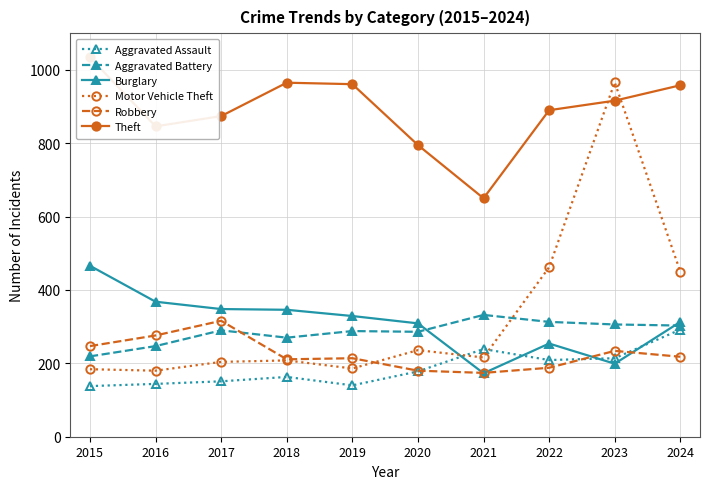

Reading left to right, extract all data points from this chart.

Aggravated Assault: 2015=138	2016=144	2017=151	2018=163	2019=140	2020=178	2021=239	2022=209	2023=214	2024=292
Aggravated Battery: 2015=219	2016=247	2017=290	2018=270	2019=288	2020=286	2021=332	2022=313	2023=306	2024=303
Burglary: 2015=466	2016=368	2017=348	2018=346	2019=329	2020=309	2021=173	2022=254	2023=199	2024=313
Motor Vehicle Theft: 2015=184	2016=180	2017=204	2018=208	2019=186	2020=236	2021=216	2022=462	2023=966	2024=450
Robbery: 2015=247	2016=276	2017=316	2018=211	2019=214	2020=180	2021=174	2022=188	2023=234	2024=218
Theft: 2015=1034	2016=846	2017=874	2018=965	2019=961	2020=795	2021=650	2022=890	2023=916	2024=958